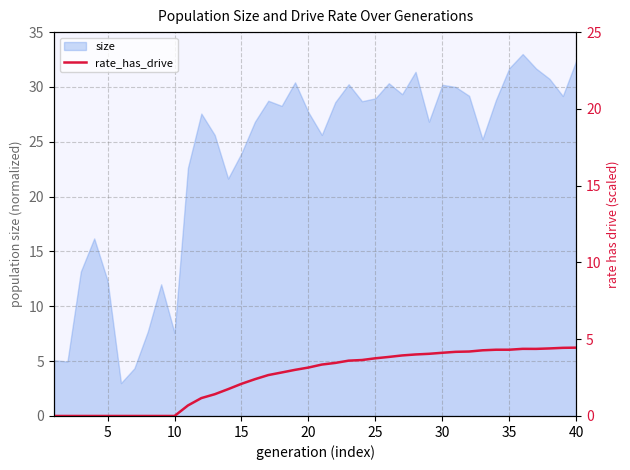

How many positive values are there?

30